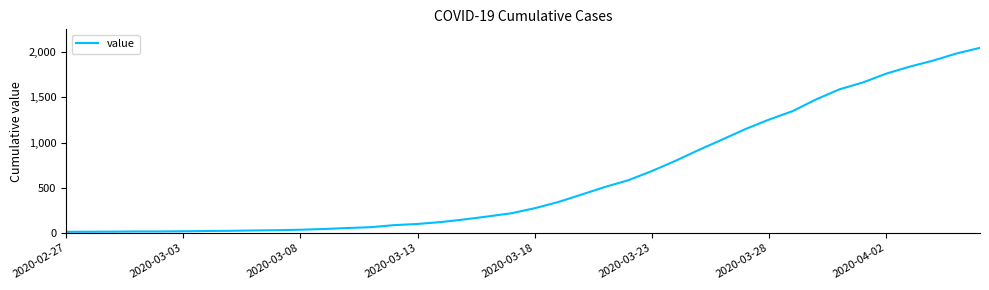

What is the maximum value shown in the chart?

2047